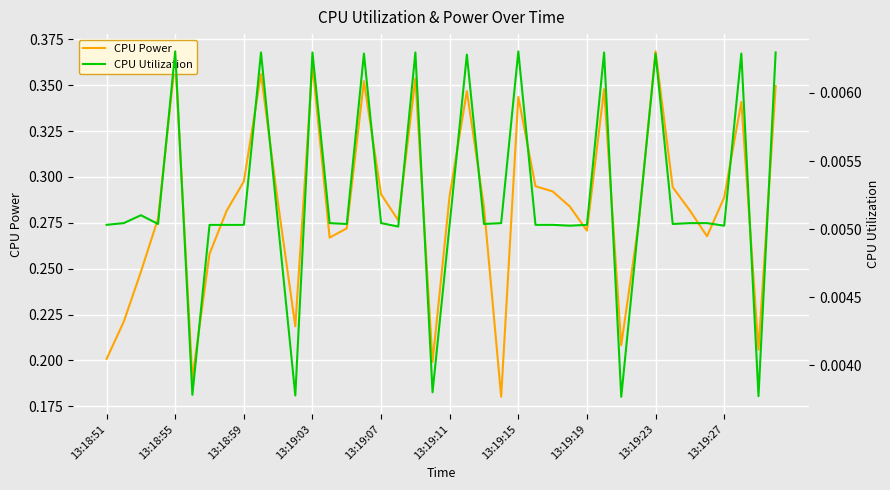

The CPU Utilization series shows 0.0 at 26. True or false?

False